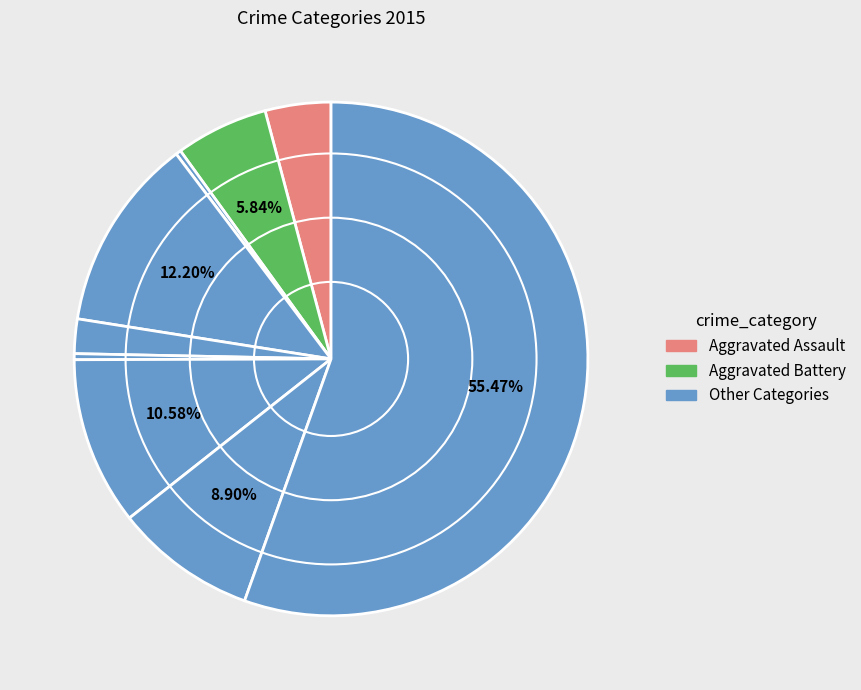

To the nearest percent, what is the difference between the largest and smallest slice percentages?

55%